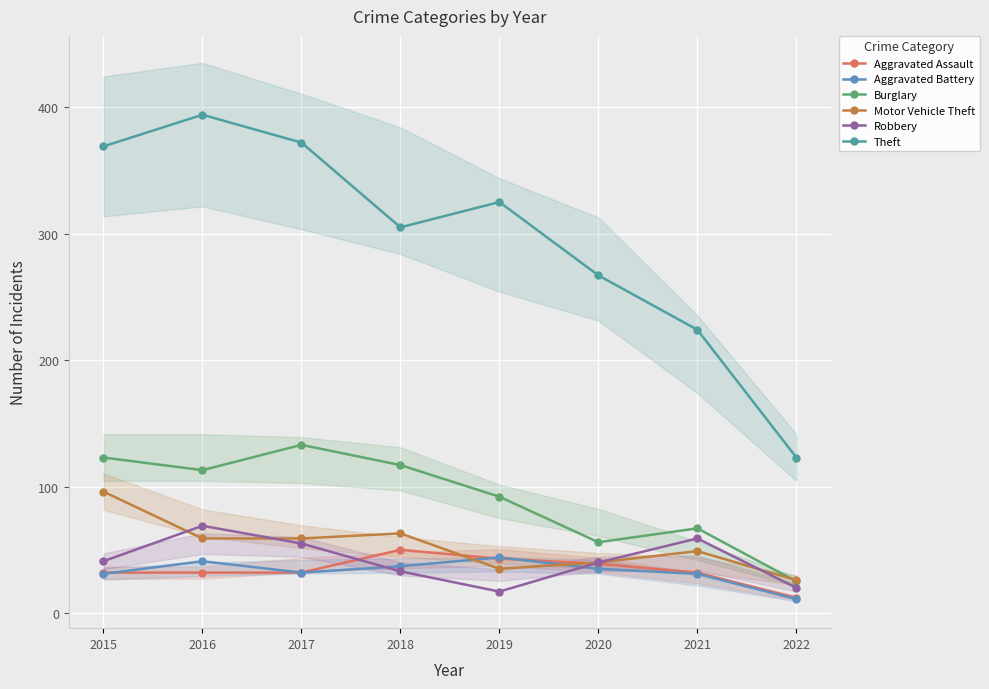

In Burglary, how many points are lower than both neighbors (excluding endpoints)?

2